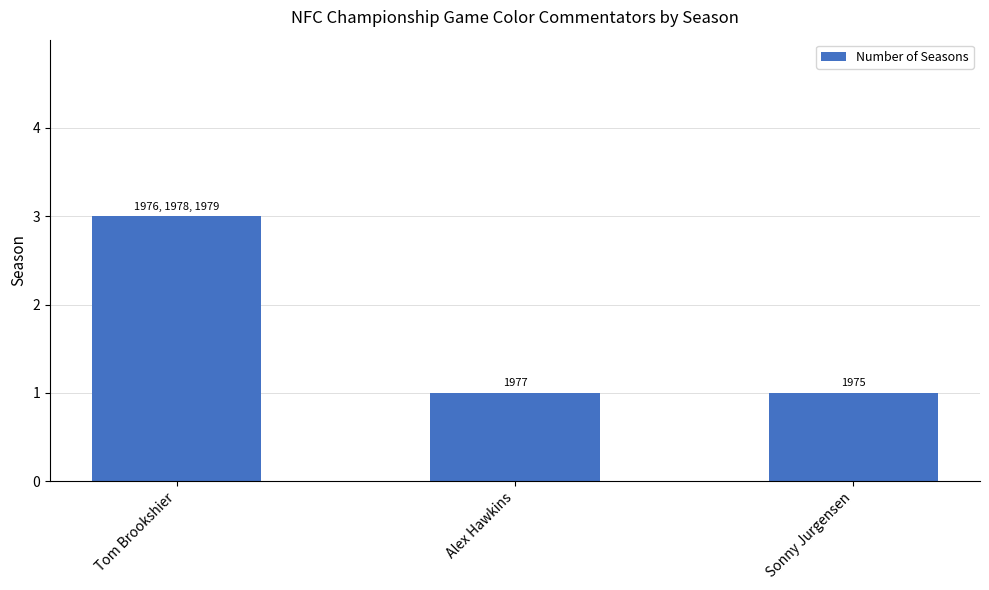

Does the chart contain any negative values?

No